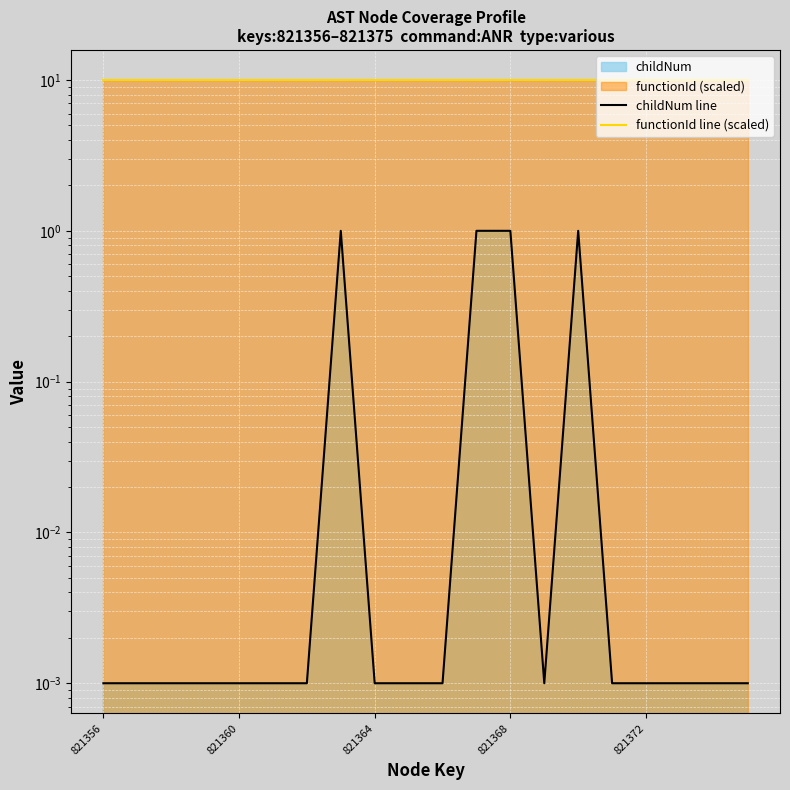

How many interior local peaks does the childNum line series have?

2